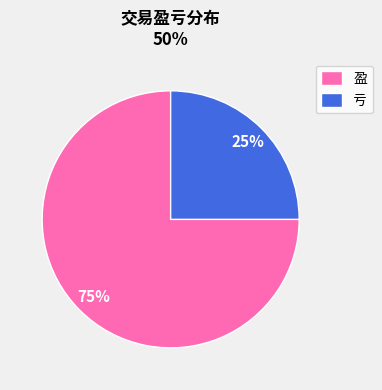

What is the ratio of the value at 亏 to the value at 盈?

0.3